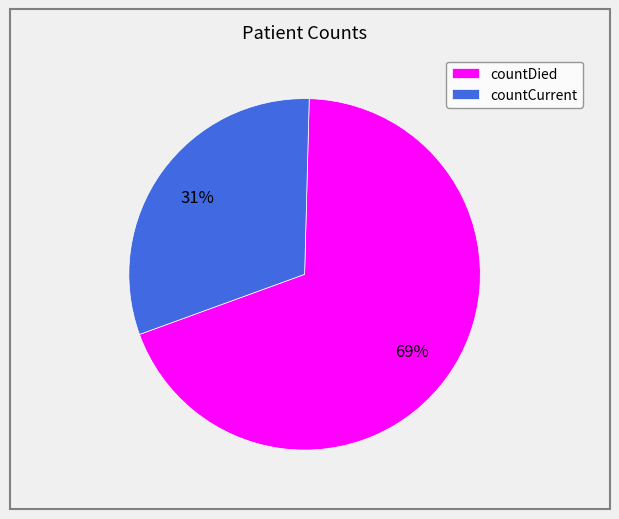

The countCurrent slice represents 31% of the pie. True or false?

True